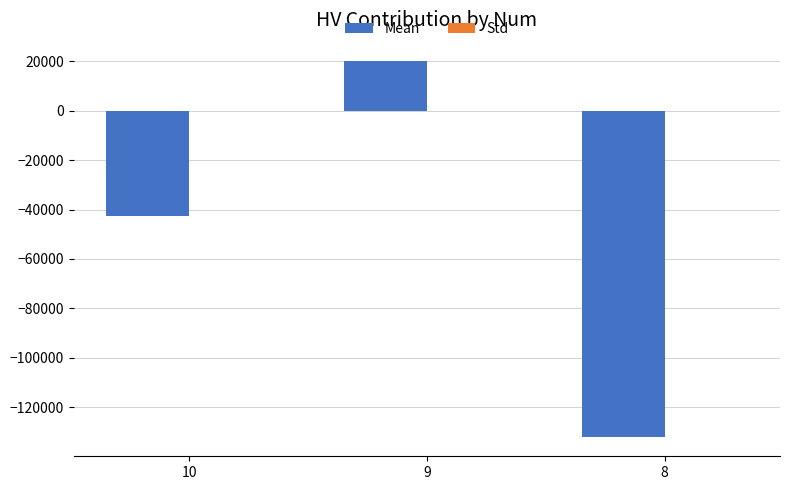

What is the sum of the Mean values at 8 and 10?

-174837.7